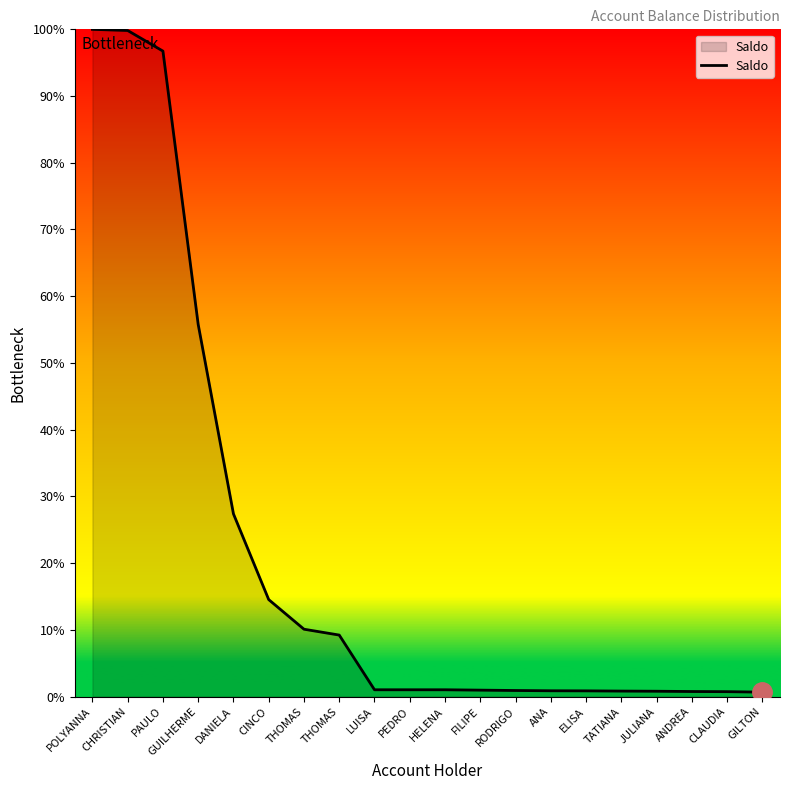

How many lines are shown in the chart?

1